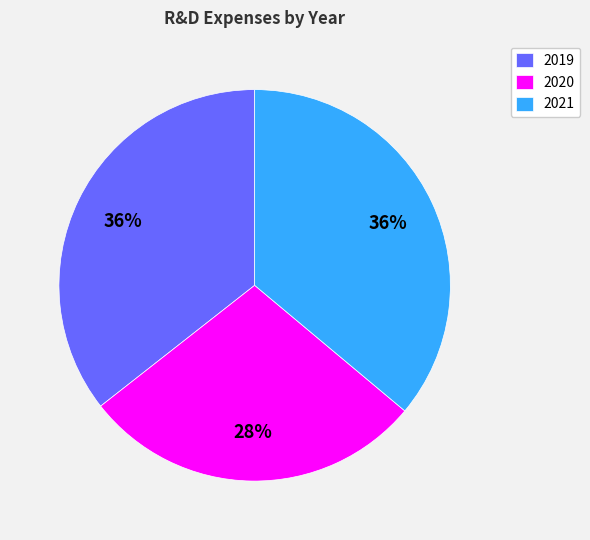

Approximately how many times larger is the value at 2020 compared to 2021?

0.8